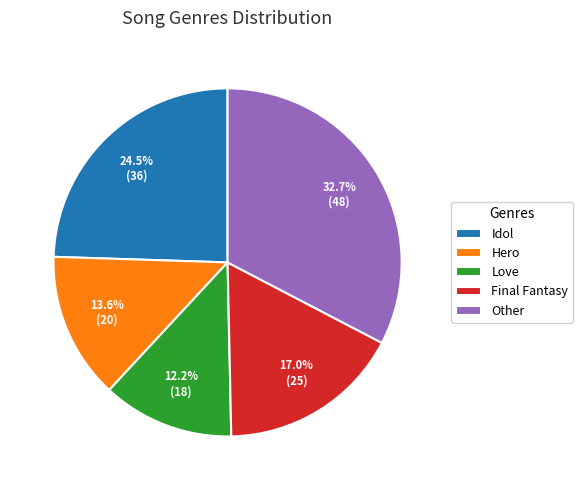

What percentage is the Final Fantasy slice, to the nearest percent?

17%